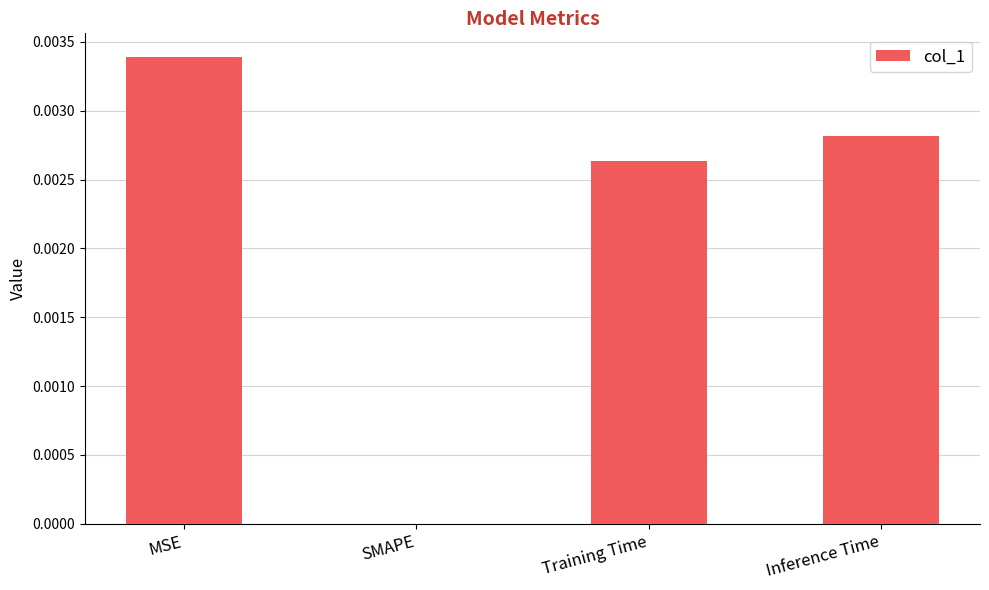

At which label is the value closest to 0?

SMAPE